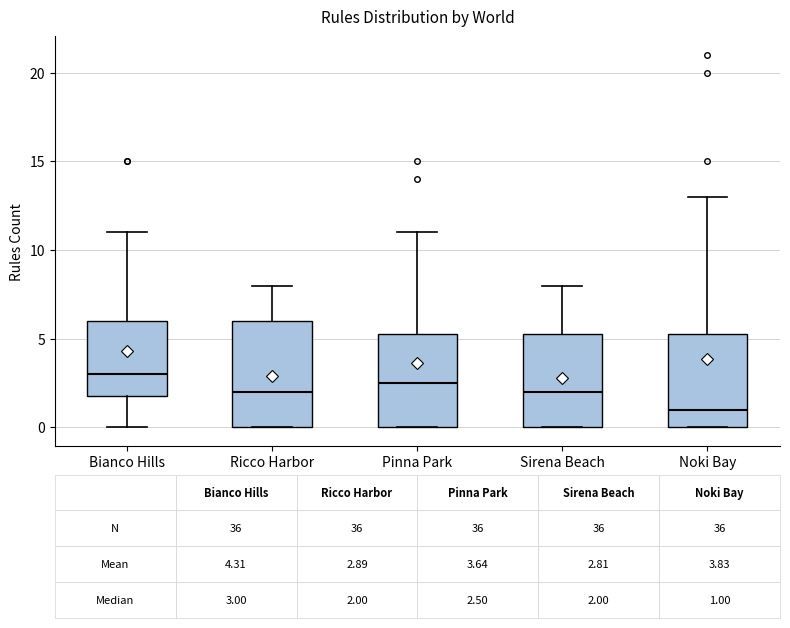

Comparing the boxes themselves (not the whiskers), which one is the tallest?

Ricco Harbor